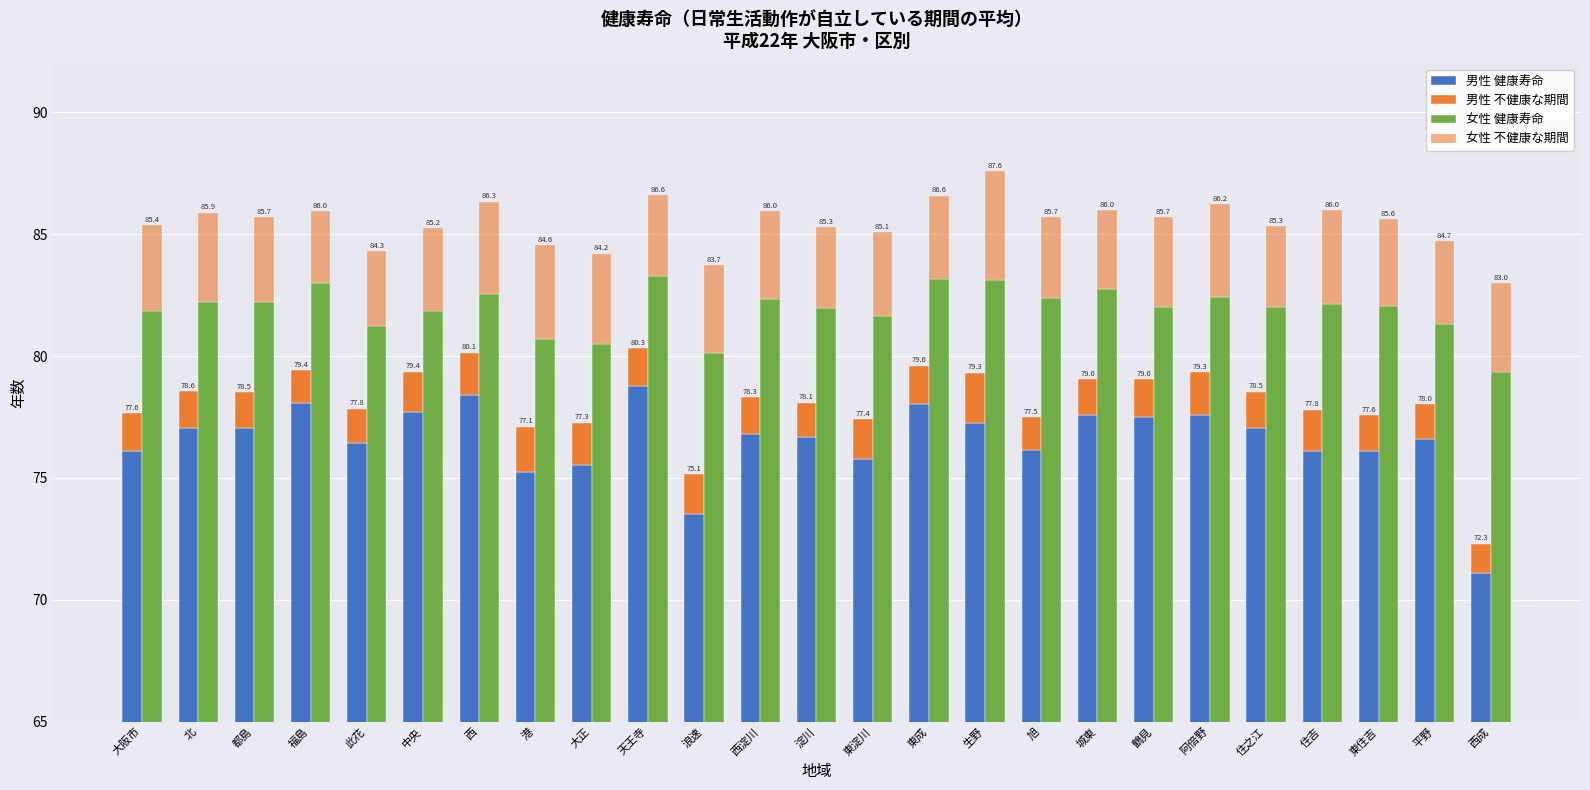

Reading left to right, what are all the values shown in this chart?

男性 健康寿命: 76.1	77.0	77.1	78.1	76.4	77.7	78.4	75.3	75.5	78.8	73.5	76.8	76.7	75.8	78.0	77.2	76.1	77.6	77.5	77.6	77.0	76.1	76.1	76.6	71.1
男性 不健康な期間: 1.5	1.5	1.5	1.3	1.4	1.7	1.7	1.9	1.7	1.6	1.6	1.5	1.4	1.6	1.6	2.1	1.4	1.5	1.5	1.8	1.5	1.7	1.5	1.4	1.2
女性 健康寿命: 81.9	82.2	82.2	83.0	81.3	81.8	82.5	80.7	80.5	83.3	80.1	82.3	82.0	81.7	83.1	83.1	82.4	82.8	82.0	82.4	82.0	82.1	82.1	81.3	79.3
女性 不健康な期間: 3.5	3.7	3.5	3.0	3.1	3.4	3.8	3.9	3.7	3.3	3.6	3.6	3.3	3.4	3.4	4.5	3.3	3.2	3.7	3.8	3.3	3.9	3.6	3.4	3.7